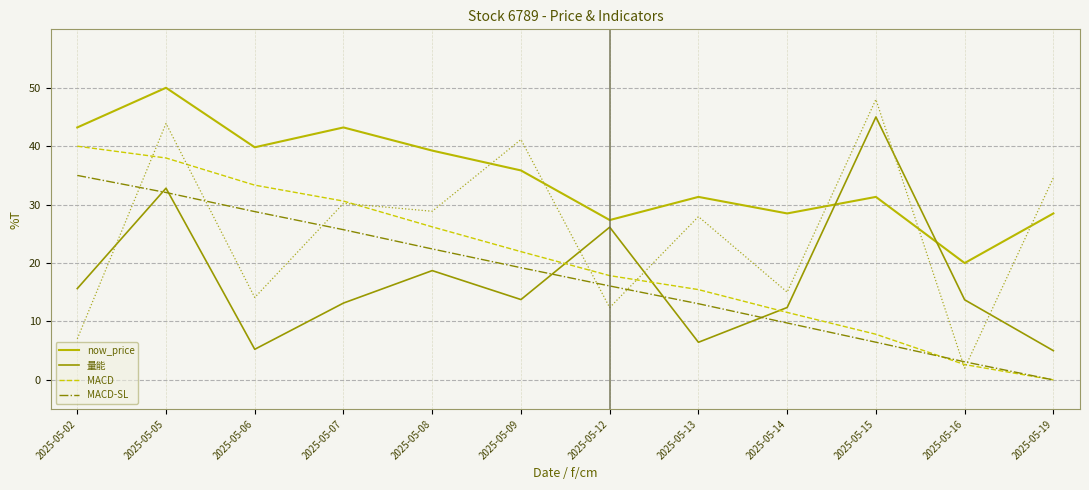

The MACD series shows 11.5 at 2025-05-14. True or false?

True